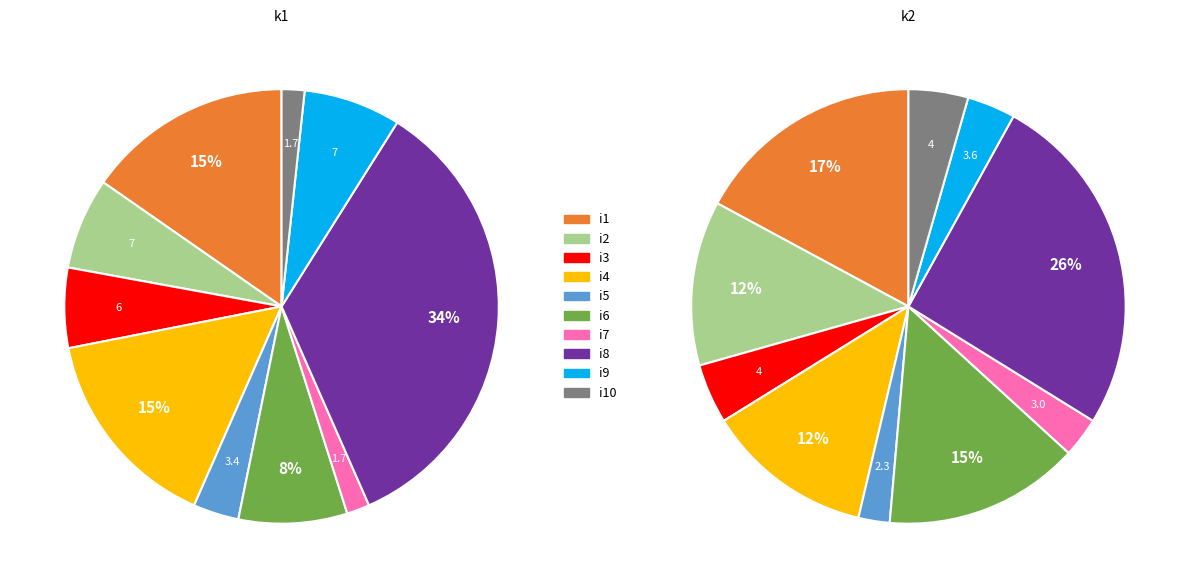

Combined, do 5 and 10 account for over 50%?

No